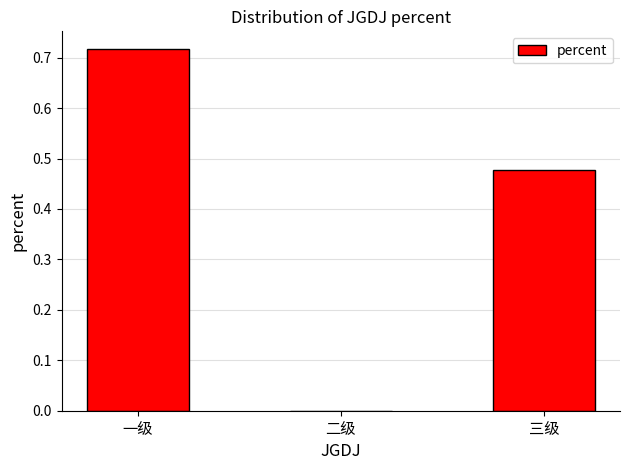

Where is the data nearest to the value 0?

二级